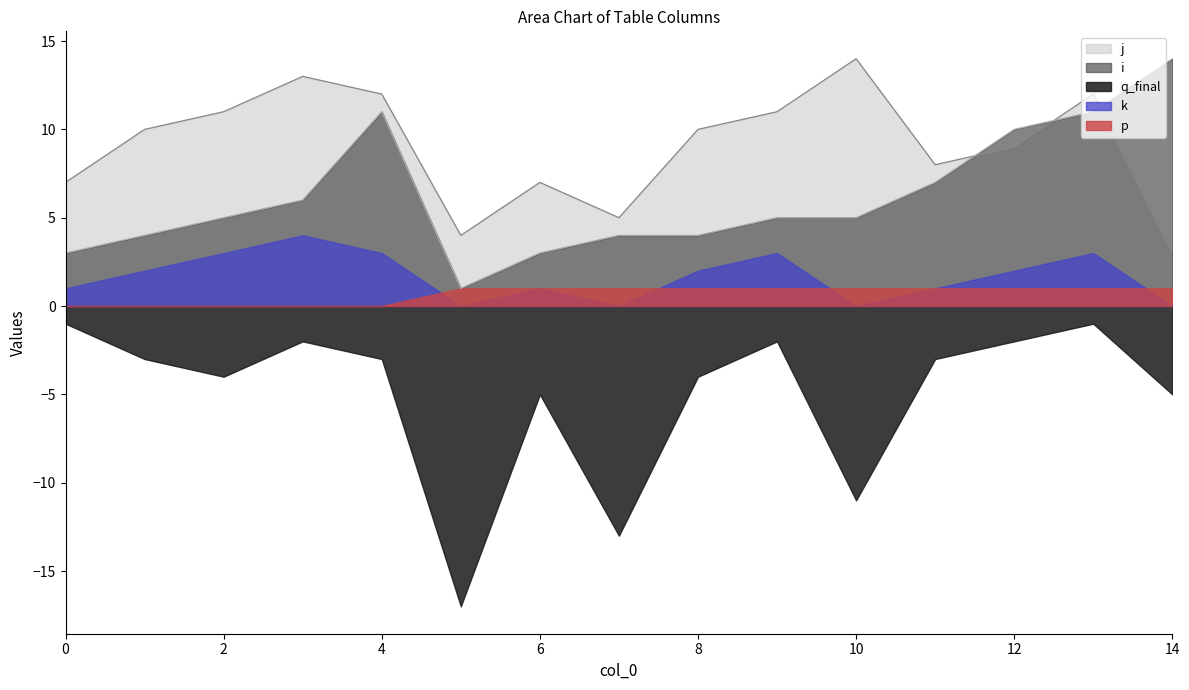

Which series has the largest total across all categories?

j